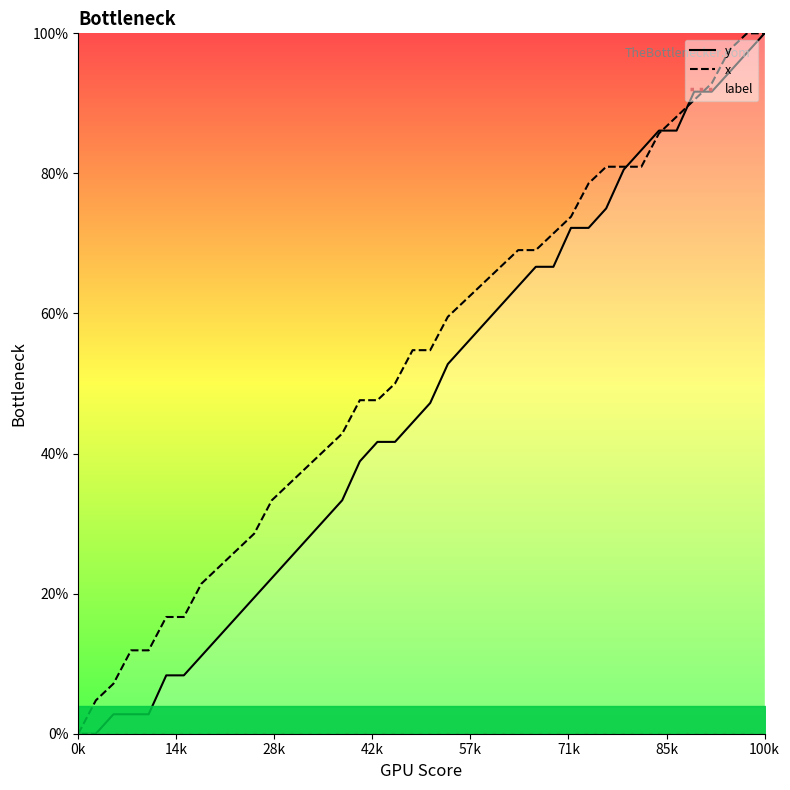

What is the maximum value for x?

100.0